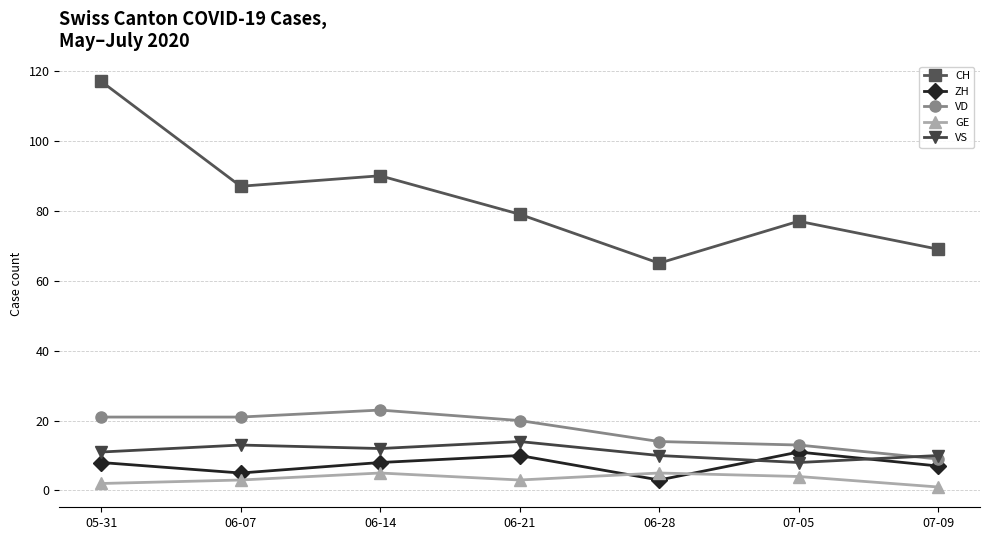

What is the sum of the ZH values at 06-28 and 06-07?

8